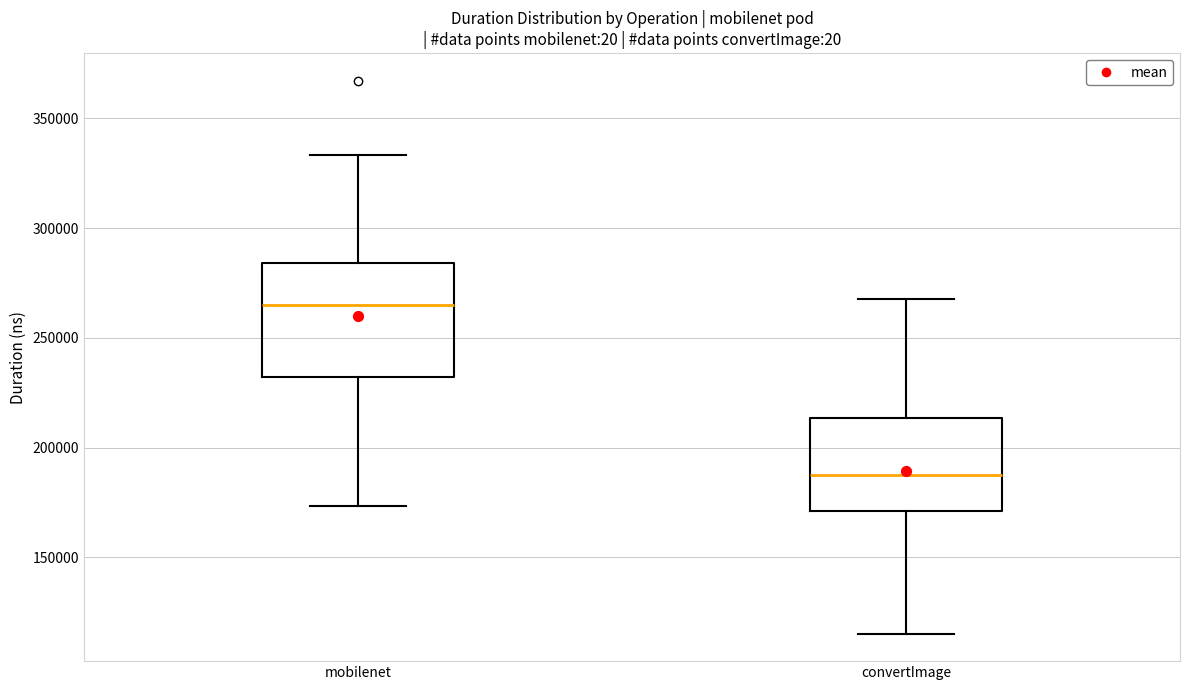

Reading left to right, read every box against the y-axis: the position of its median line, the range the box covers, and the ends of its whiskers. The values are not printed on the chart, so give them approximately, as read against the axis.

mobilenet: median 265000, box 230000 to 285000, whiskers 175000 to 335000
convertImage: median 190000, box 170000 to 215000, whiskers 115000 to 270000